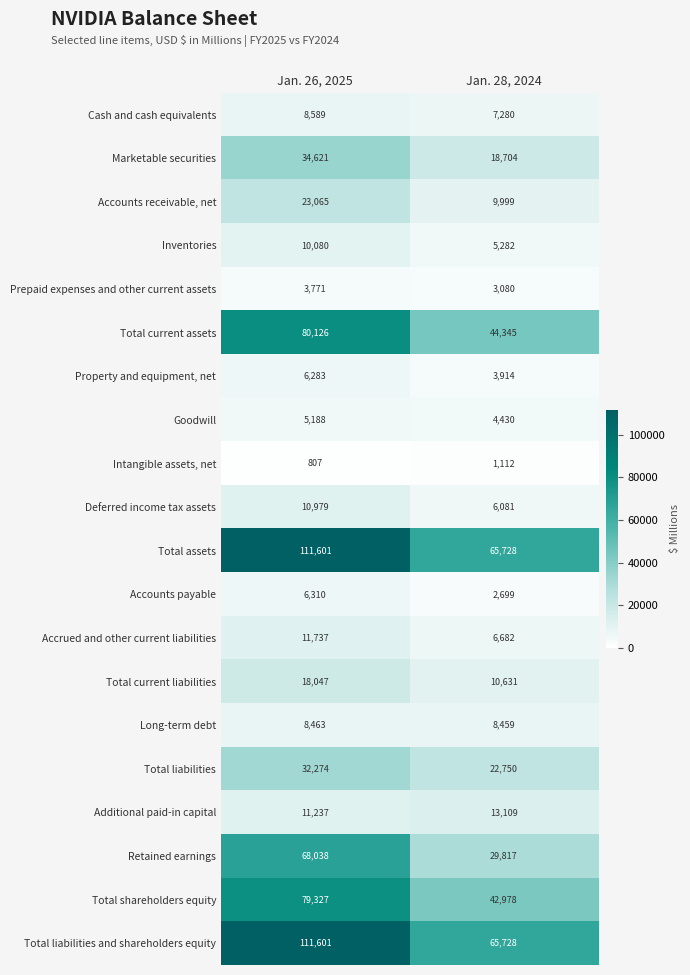

At which category is the sum across all series the highest?

Jan. 26, 2025